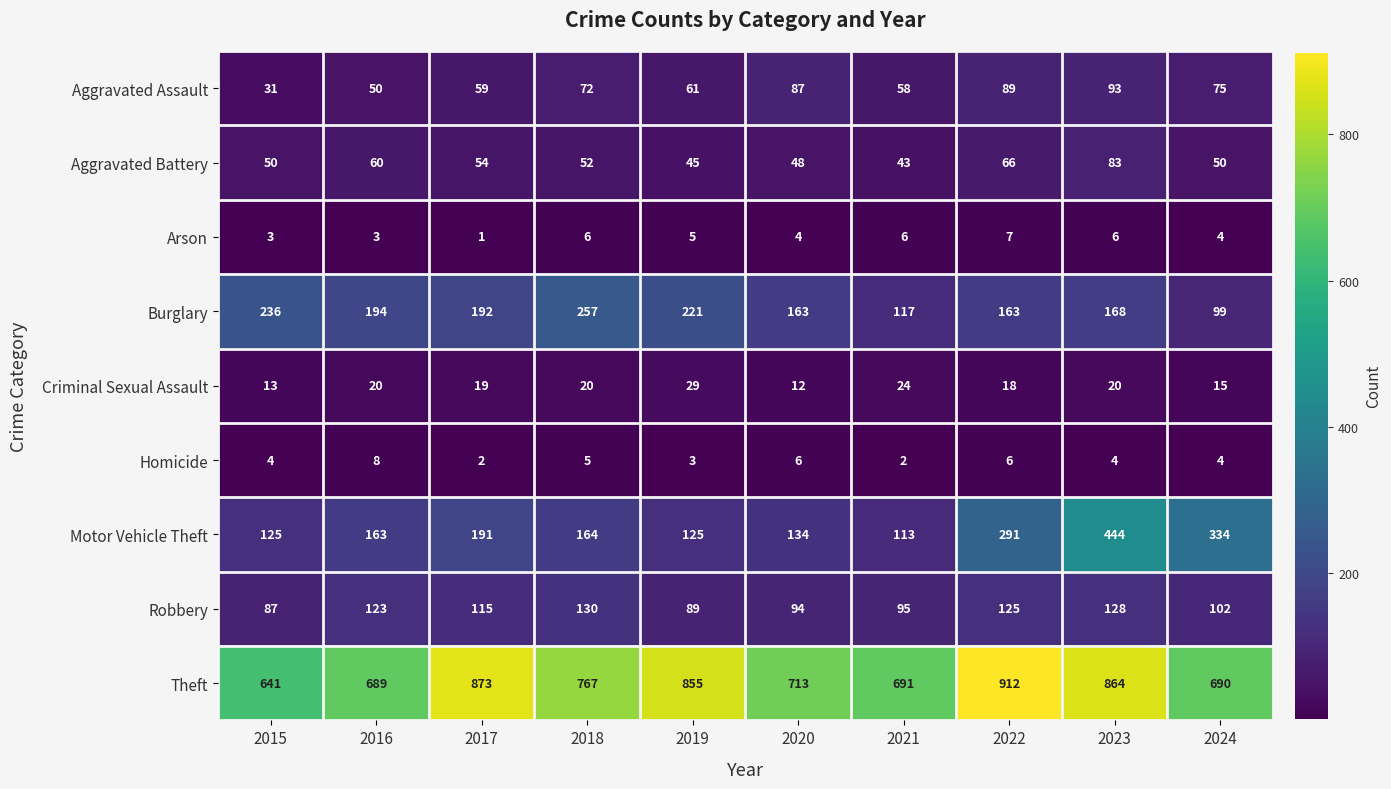

What is the total value across all series at 2019?

1433